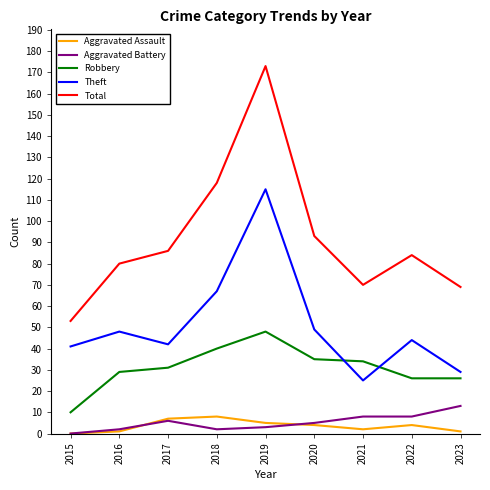

At which category is the sum across all series the highest?

2019